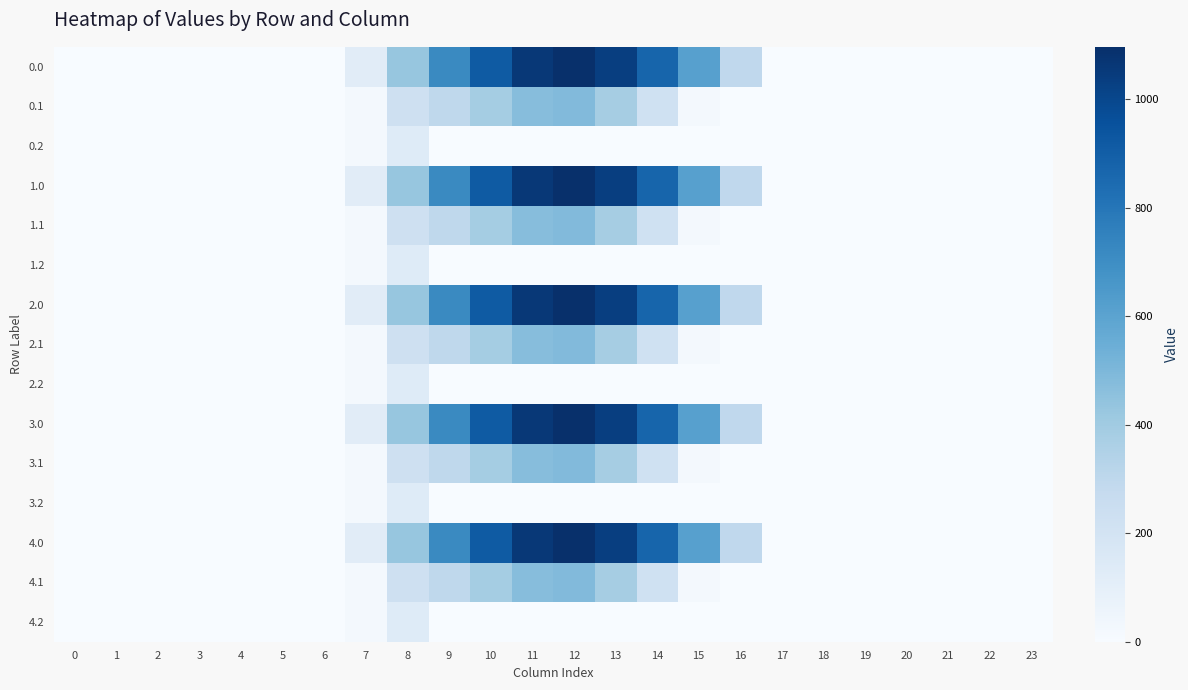

List the series in order of their peak value, lowest first.

0.2, 1.2, 2.2, 3.2, 4.2, 0.1, 1.1, 2.1, 3.1, 4.1, 0.0, 1.0, 2.0, 3.0, 4.0